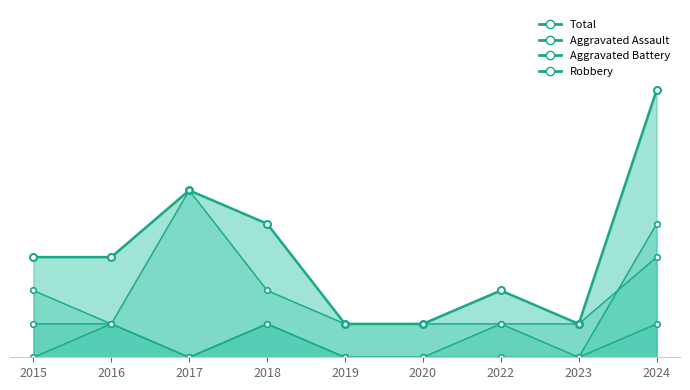

What is the difference between the Total values at 2024 and 2018?

4